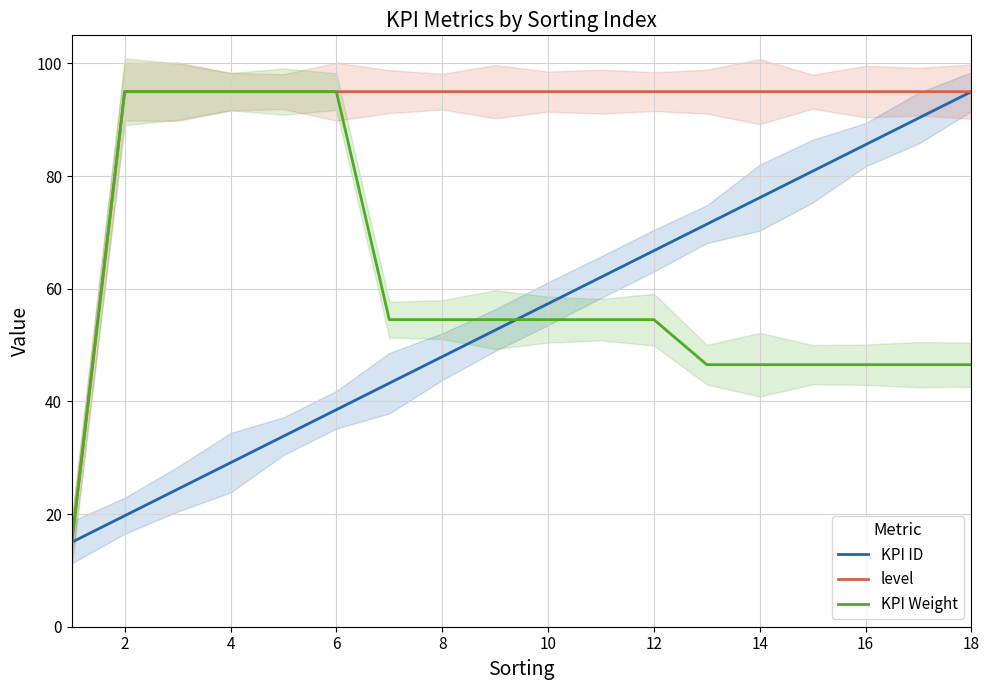

True or false: KPI Weight and level intersect in this chart.

False